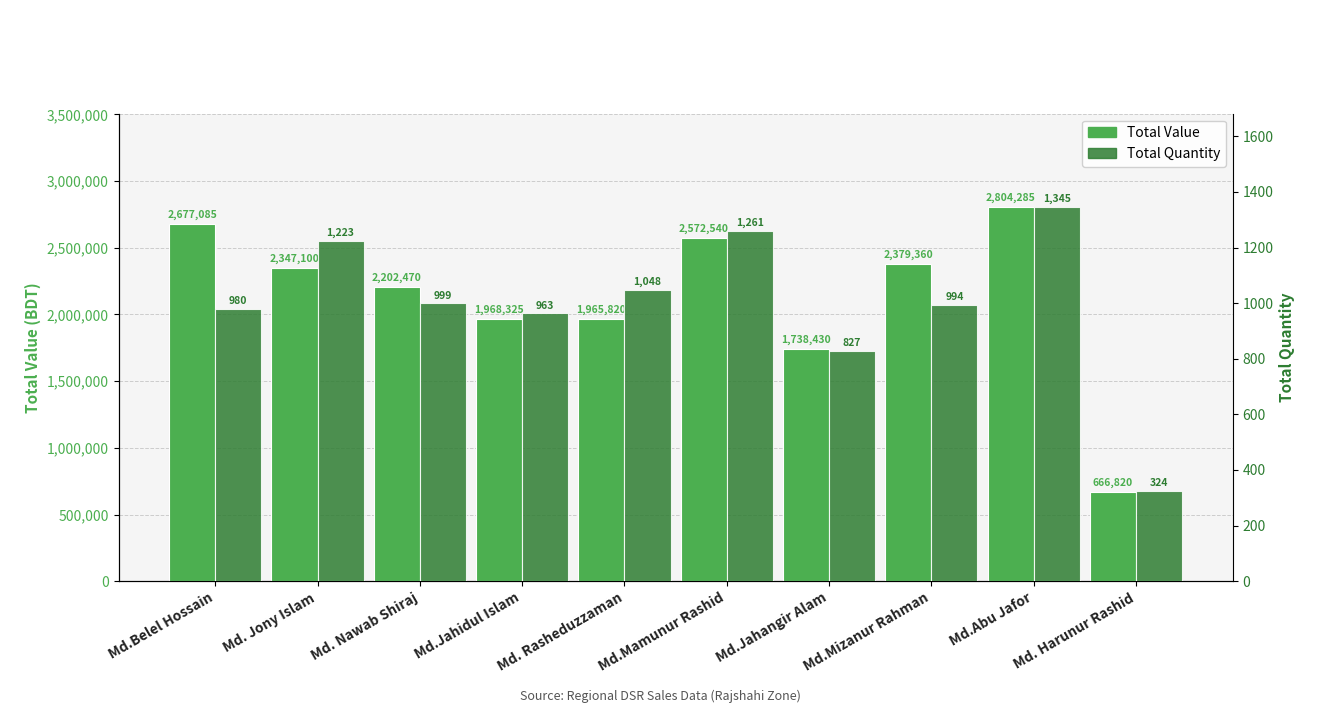

What is the total value across all series at Md. Jony Islam?

2348323